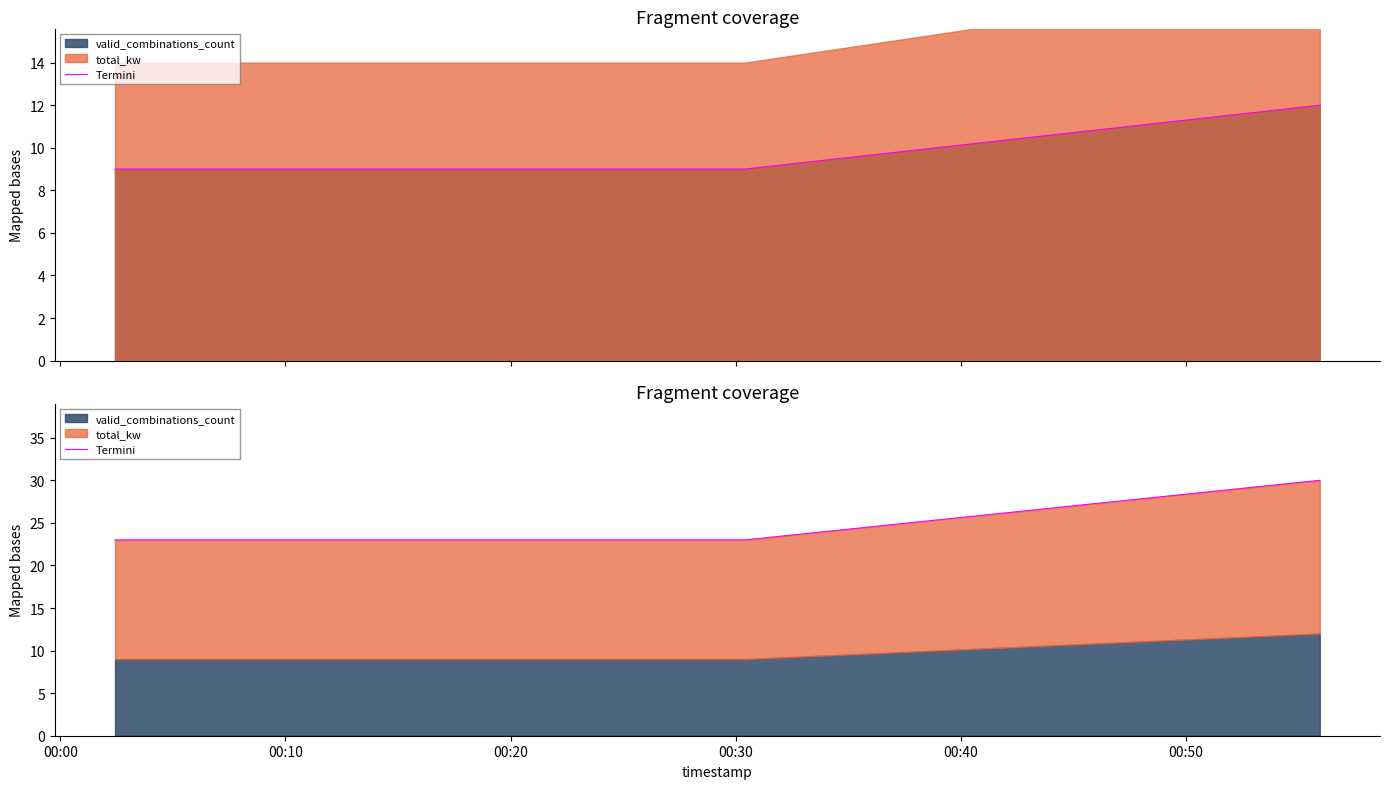

What is the average value?

23